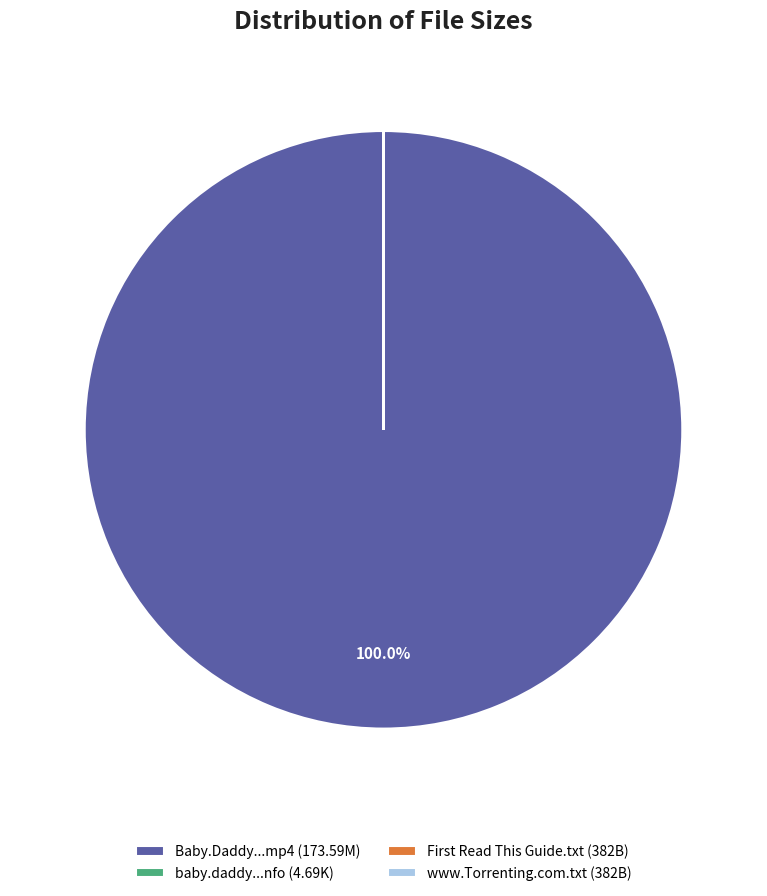

Which category accounts for the majority?

Baby.Daddy...mp4 (173.59M)